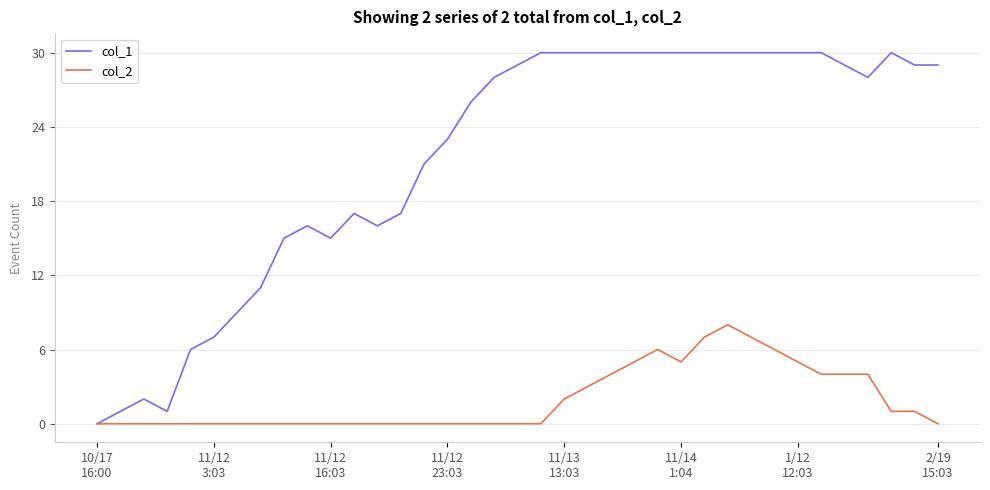

Which series has the widest spread of values?

col_1